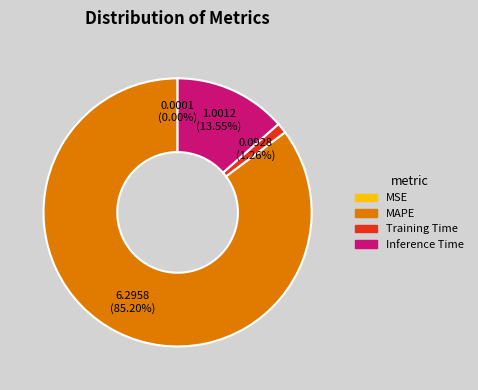

What is the majority slice?

MAPE